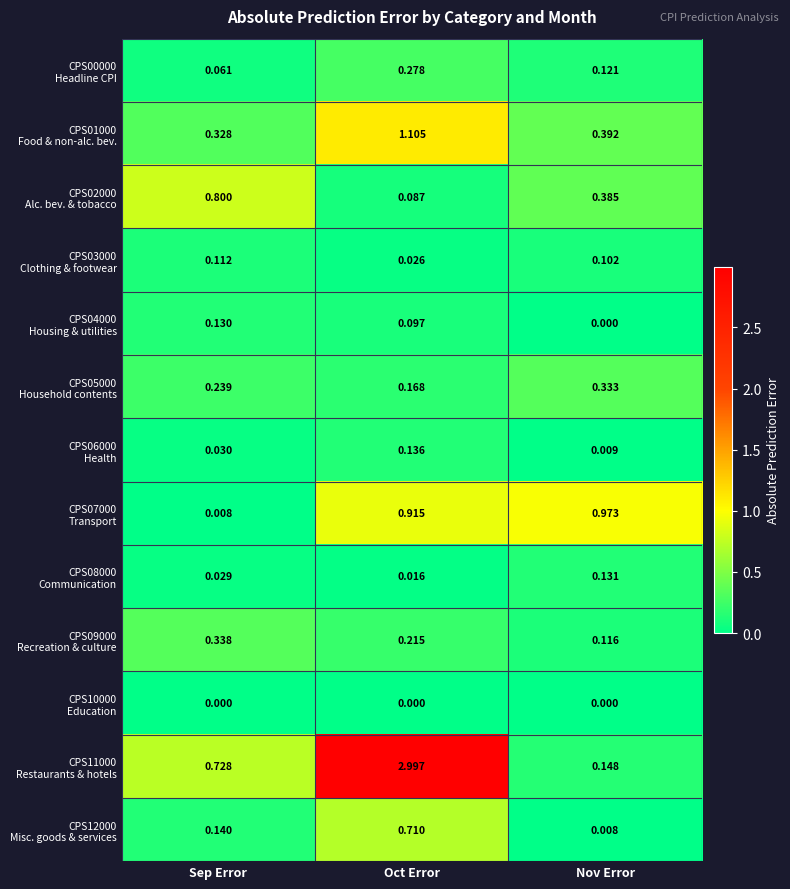

At which category is the sum across all series the highest?

Oct Error